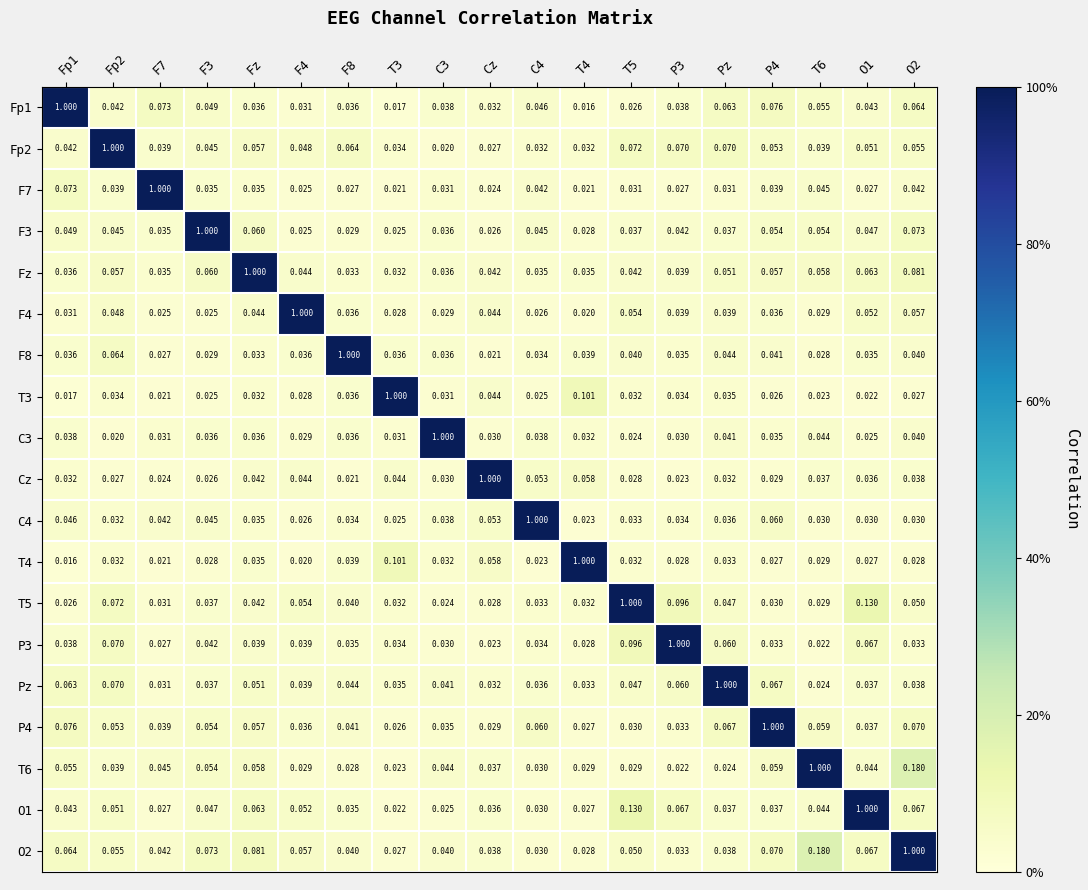

Is the value of Fz at T5 greater than the value of F8 at F3?

Yes